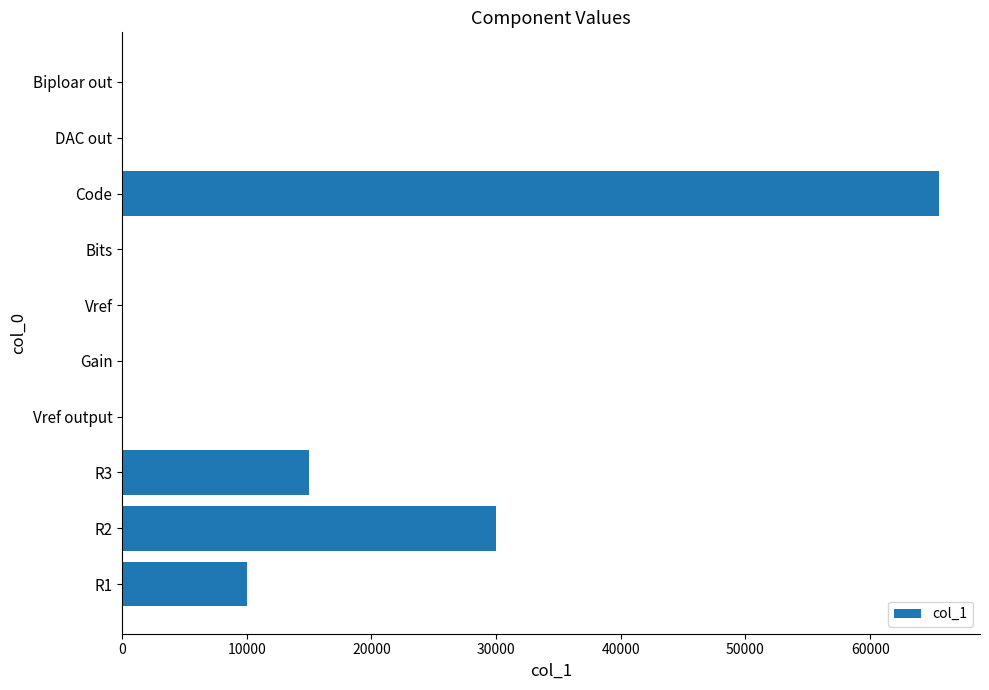

How many data points does each series have?

10